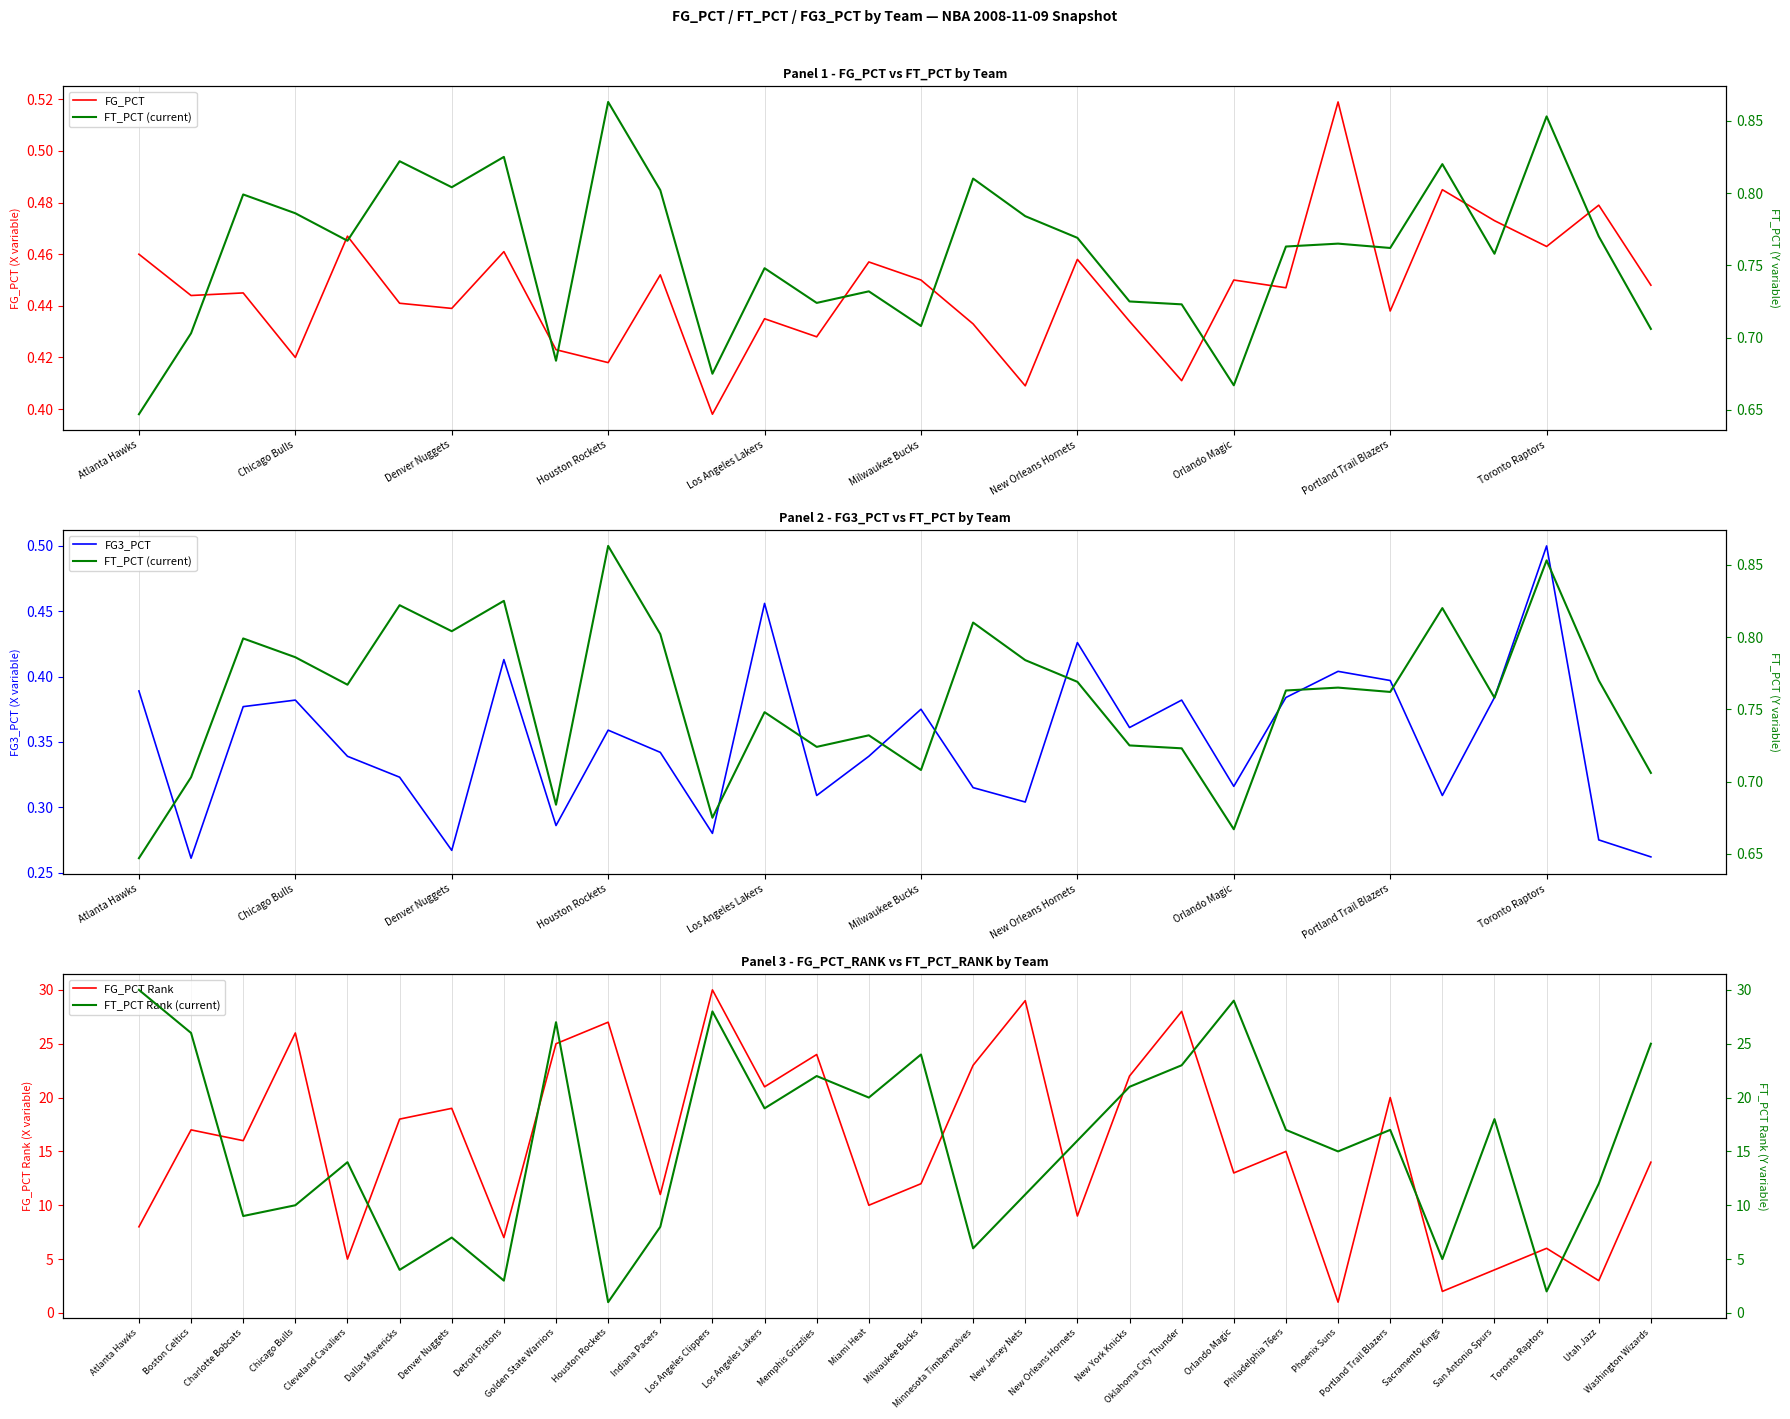

What is the approximate value of FG_PCT at Orlando Magic?

0.5